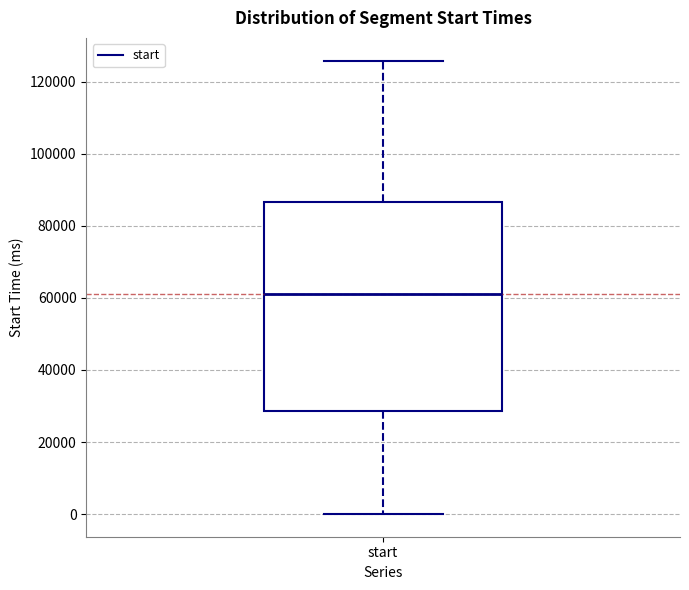

Where does the lower whisker of the box for start end on the y-axis? The values are not printed on the chart, so give them approximately, as read against the axis.

0